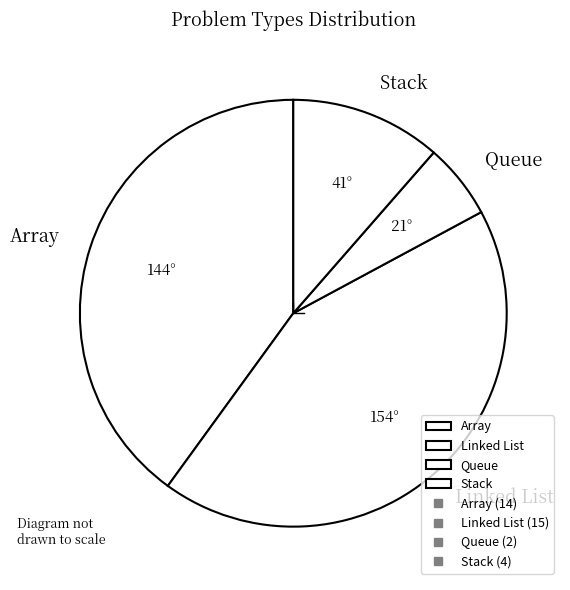

Does any single category account for the majority?

No